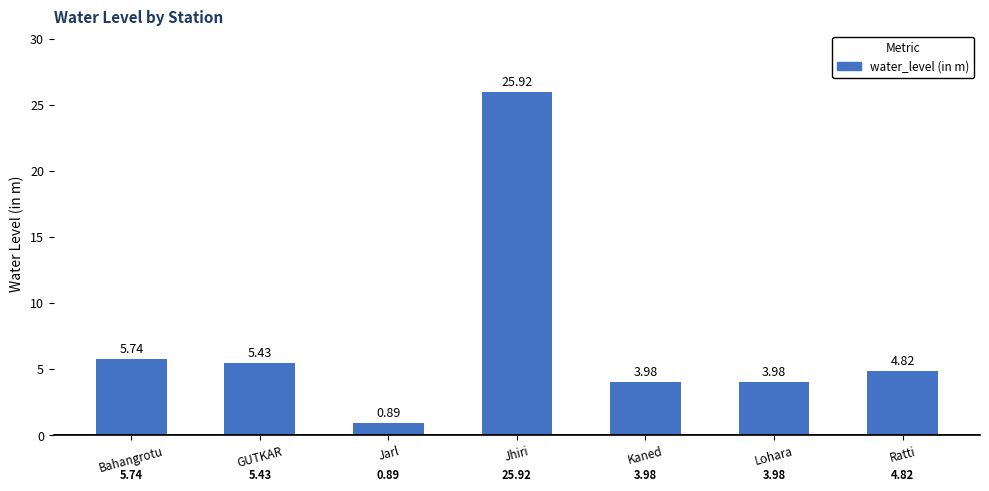

What is the difference between the maximum and minimum values?

25.0